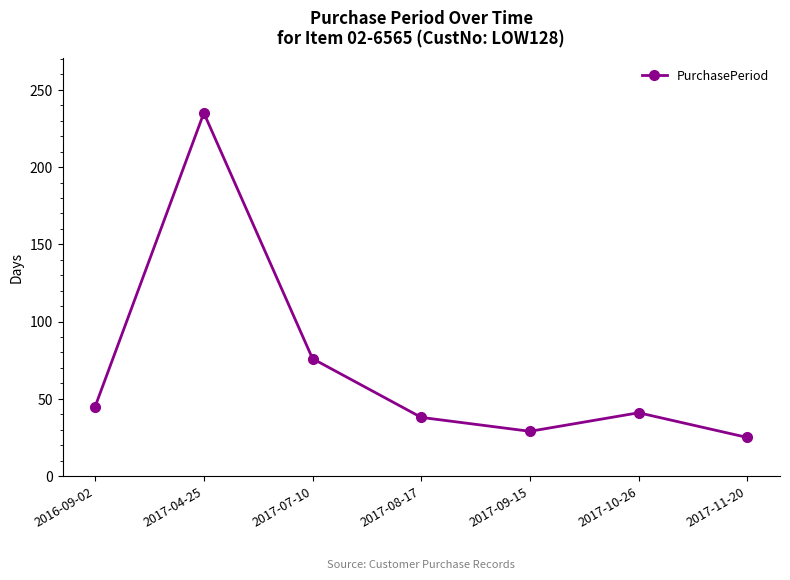

At which category does the chart reach its peak across all series?

2017-04-25